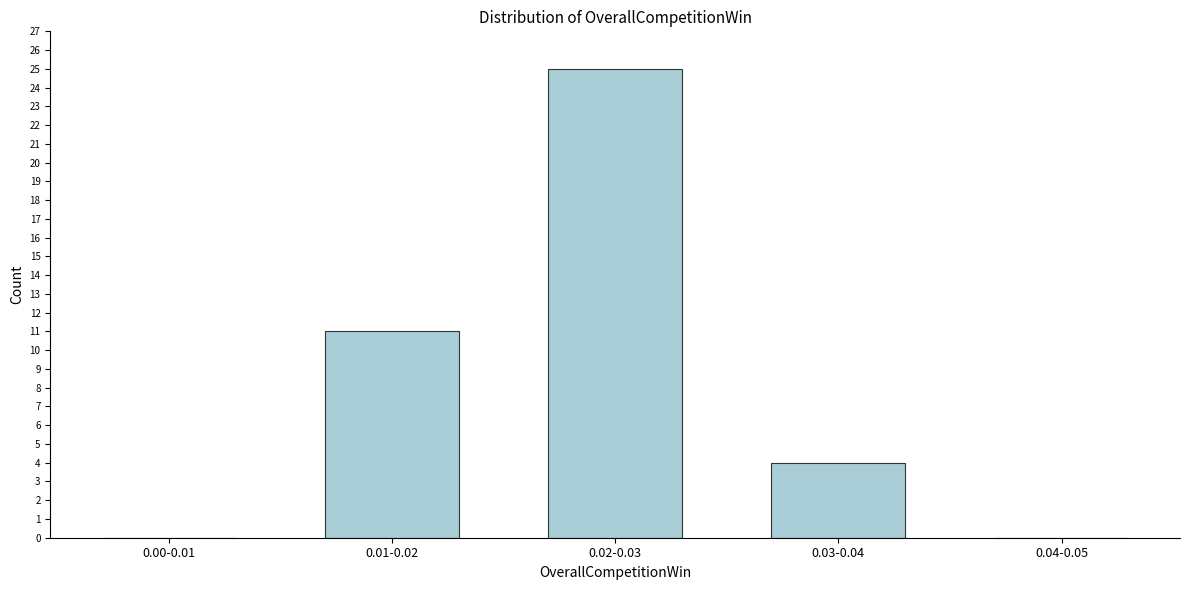

Reading left to right, what are all the values shown in this chart?

0.00-0.01=0	0.01-0.02=11	0.02-0.03=25	0.03-0.04=4	0.04-0.05=0